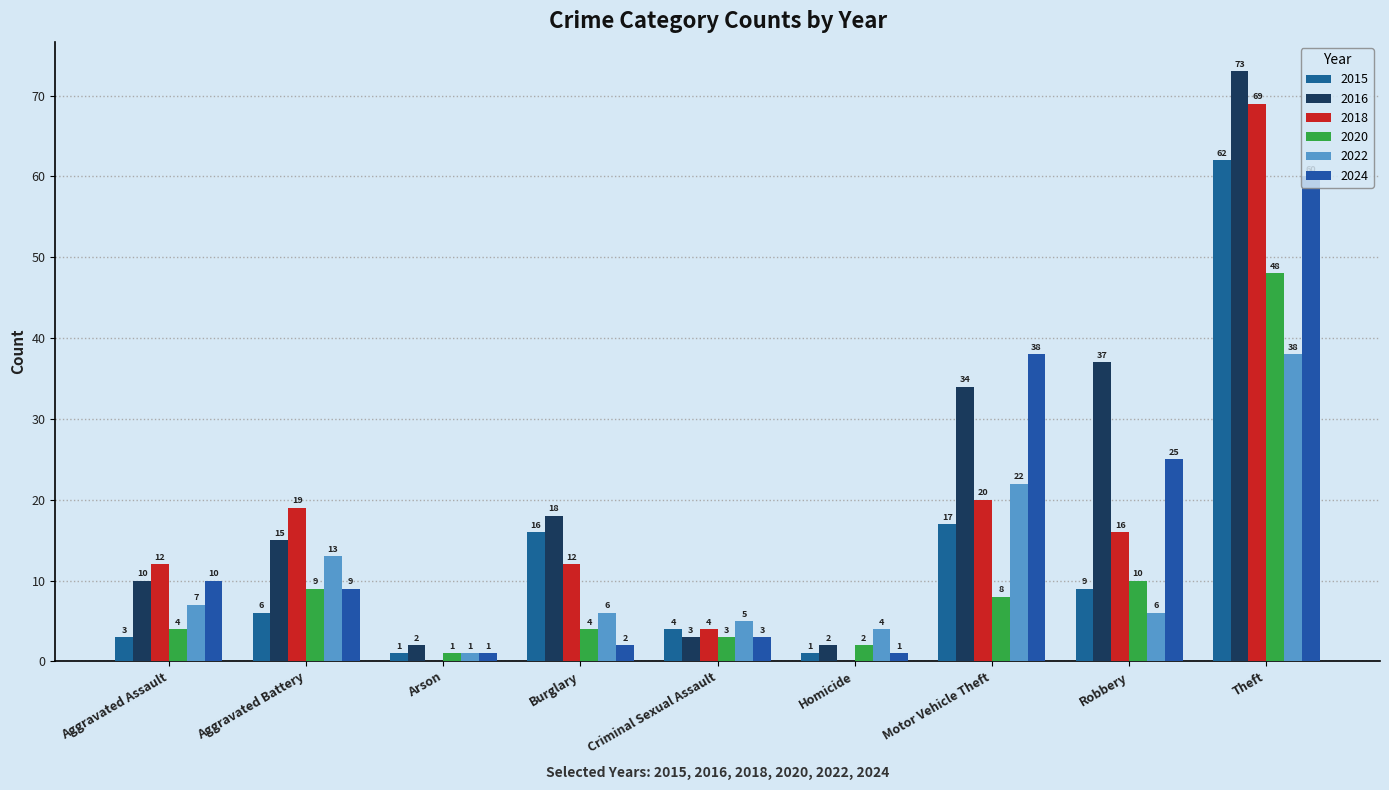

How many distinct data groups are displayed?

6